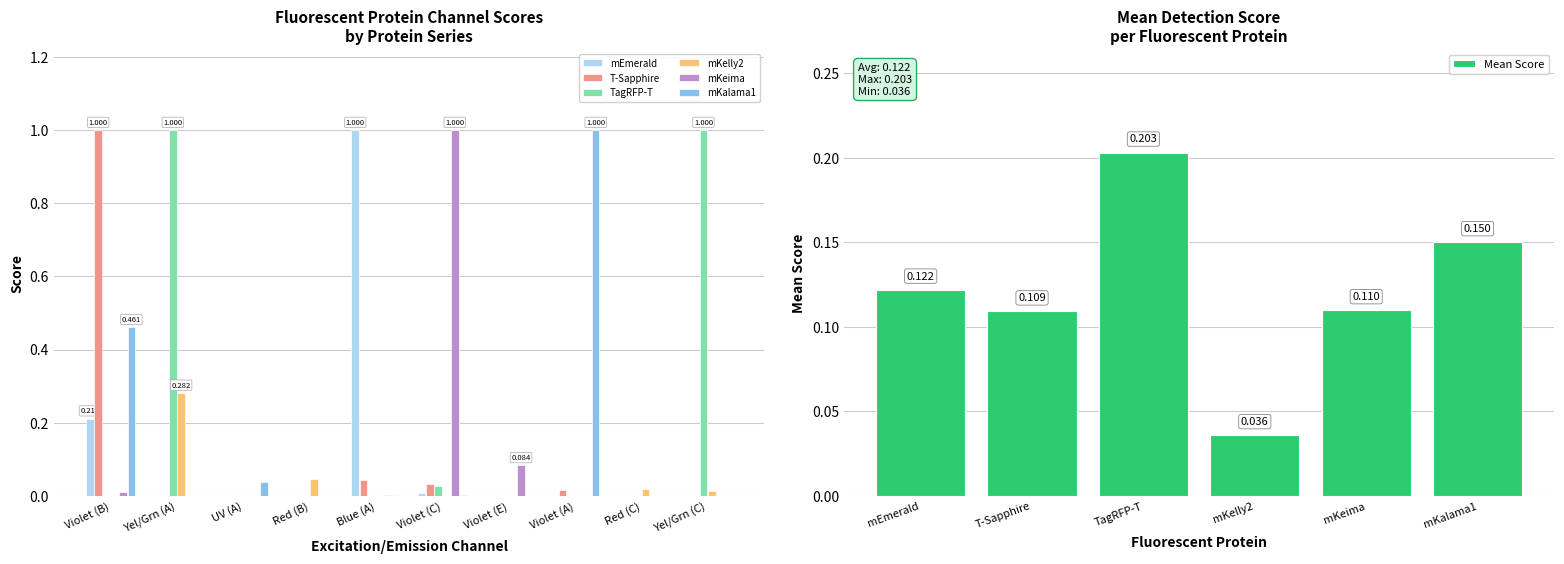

Rank the categories by TagRFP-T value from lowest to highest.

UV (A), Red (B), Violet (A), Red (C), Violet (B), Blue (A), Violet (E), Violet (C), Yel/Grn (A), Yel/Grn (C)